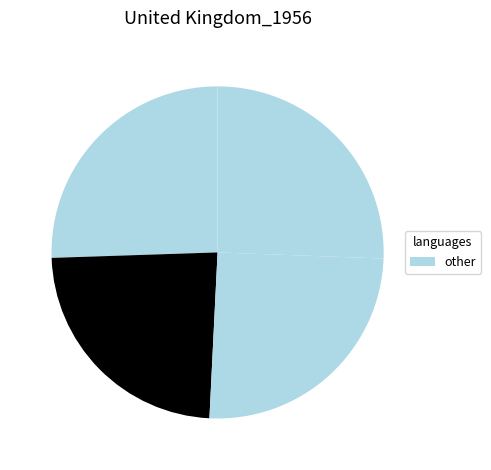

Does any single category account for the majority?

No